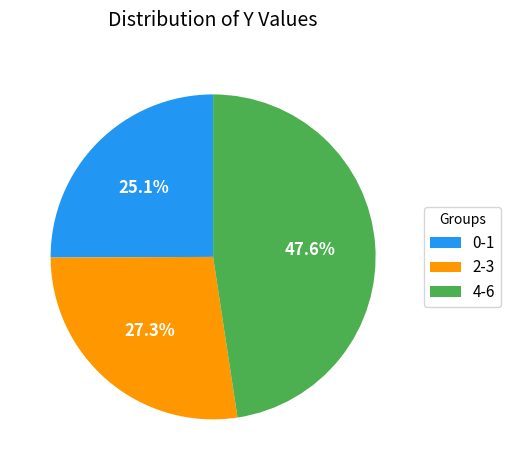

Rank the categories by value from lowest to highest.

0-1, 2-3, 4-6